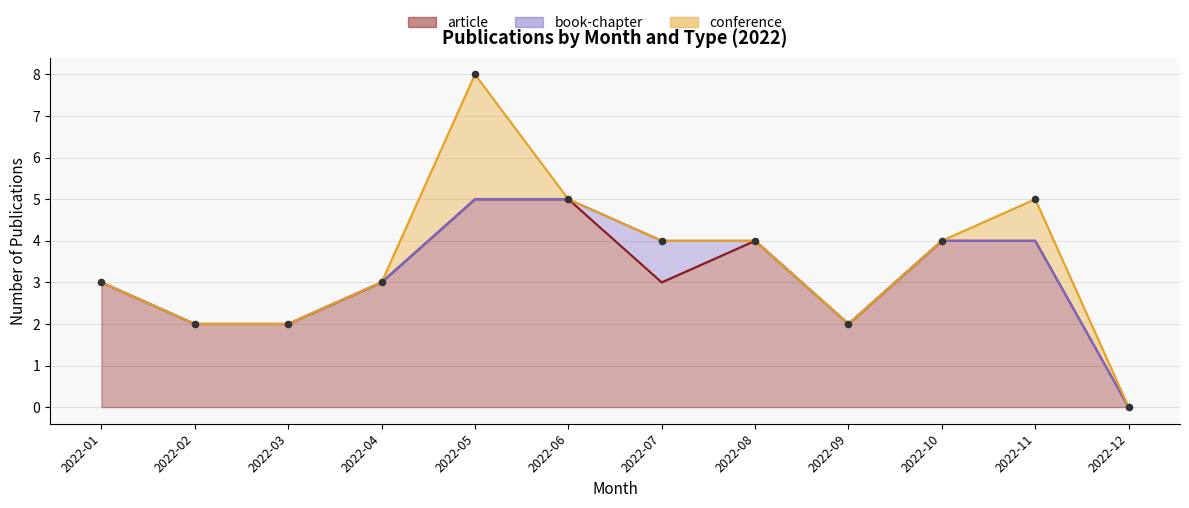

What is the total value across all series at 2022-09?

2